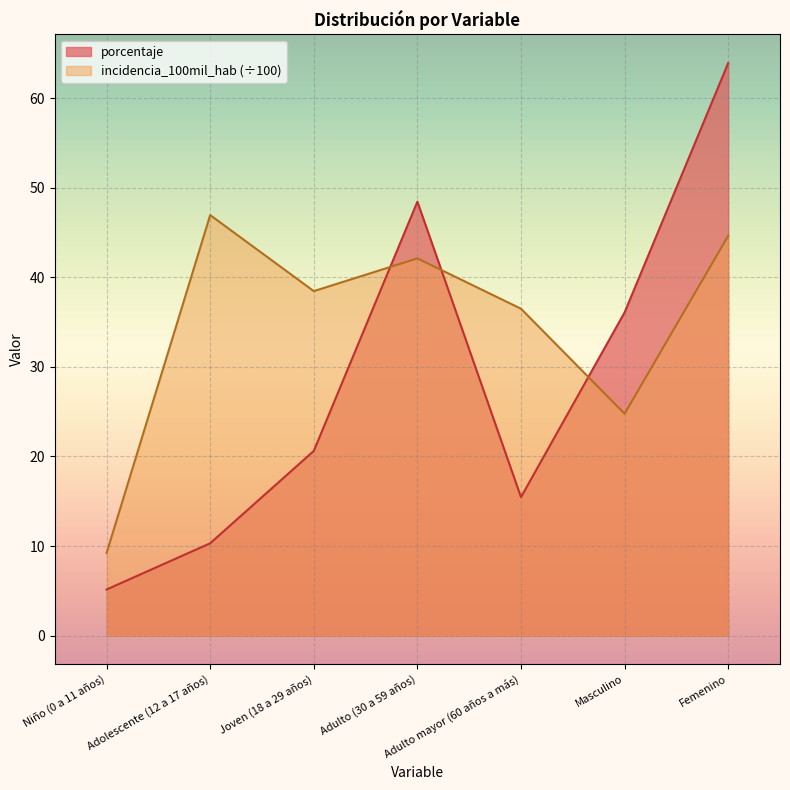

What is the difference between the maximum and second lowest values in the incidencia_100mil_hab series?

22.2